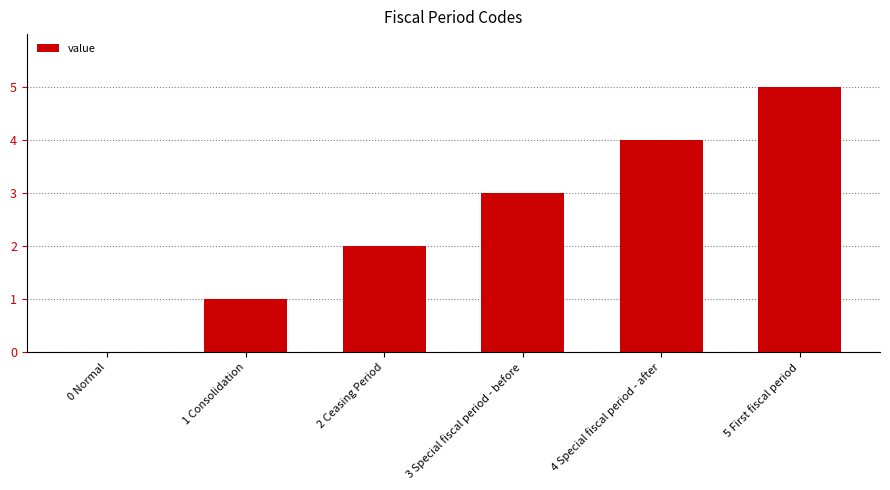

What is the change in value from 0 Normal to 3 Special fiscal period - before?

+3